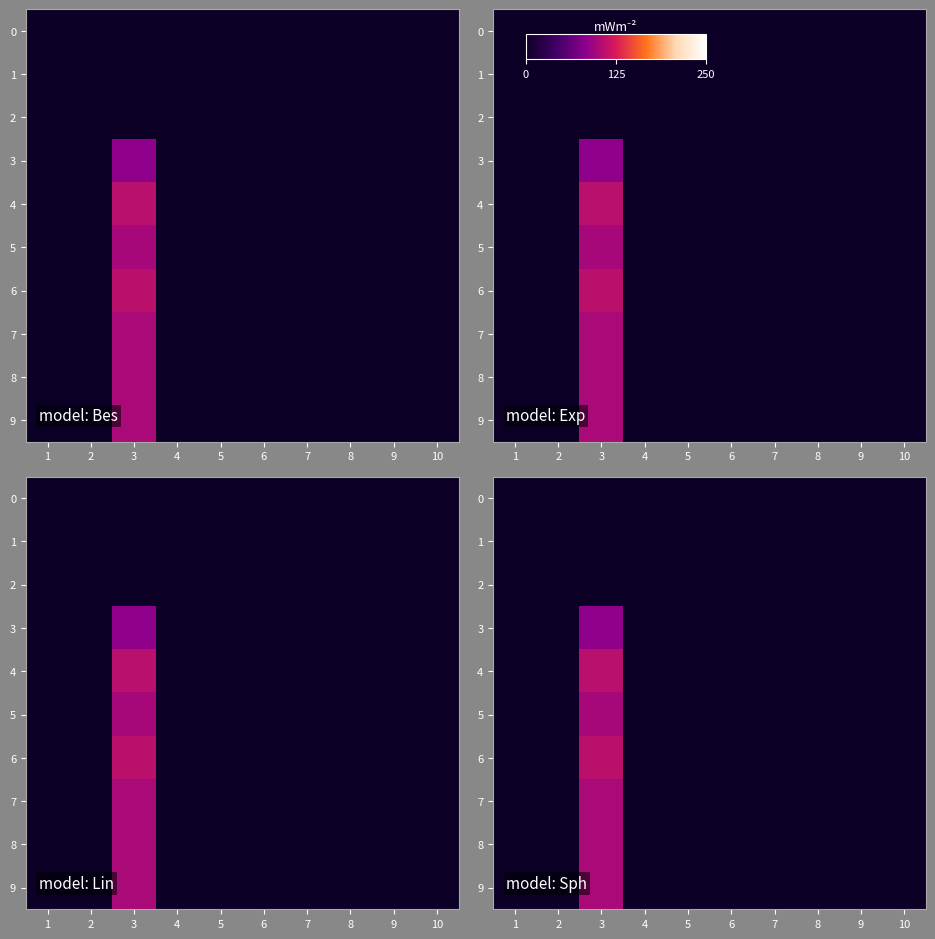

Count the number of data series in this chart.

10